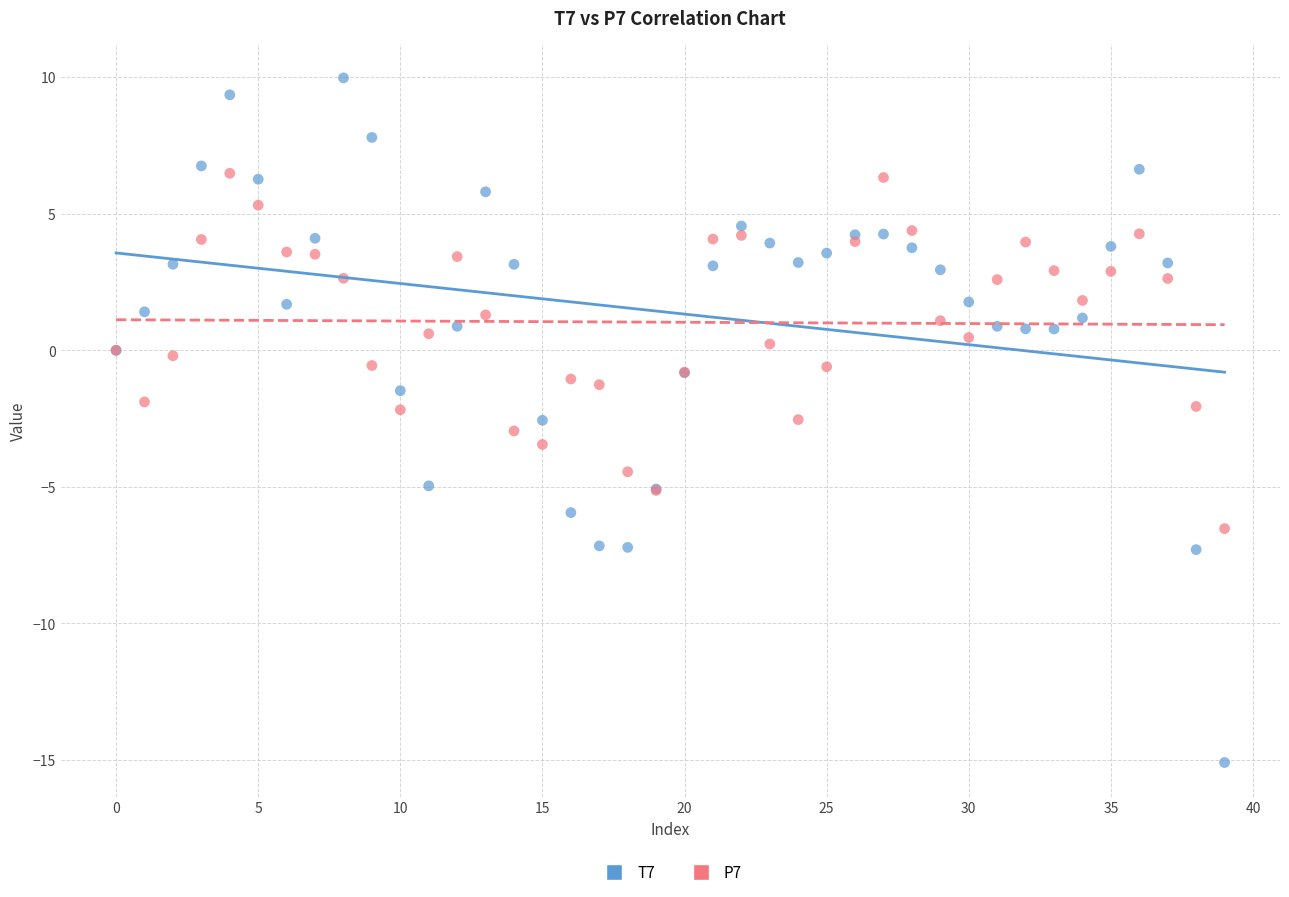

Which series reaches the maximum Y coordinate?

T7